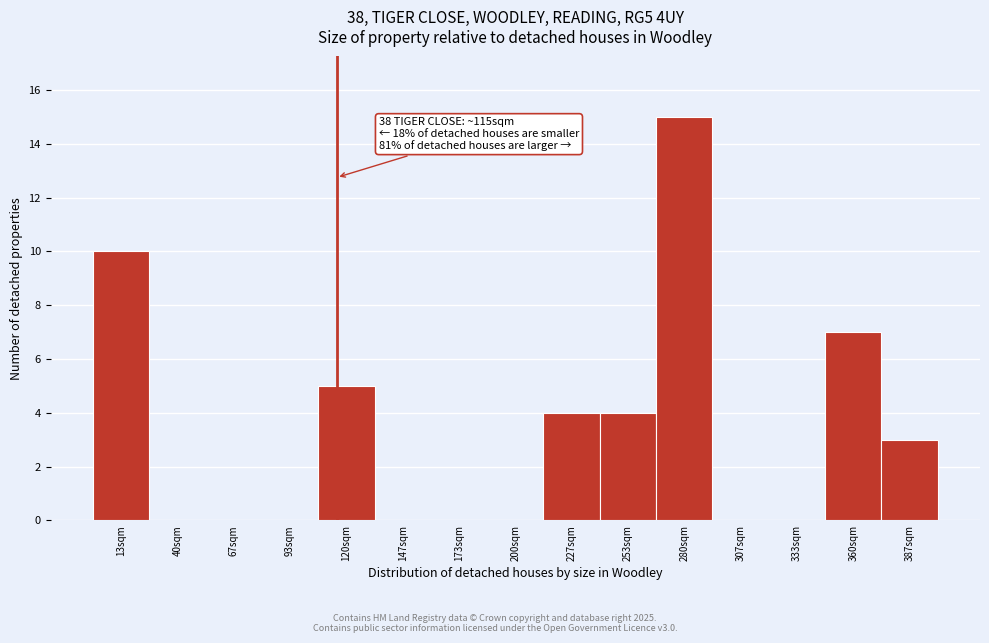

Which range on the x-axis has the tallest bar?

265 to 295